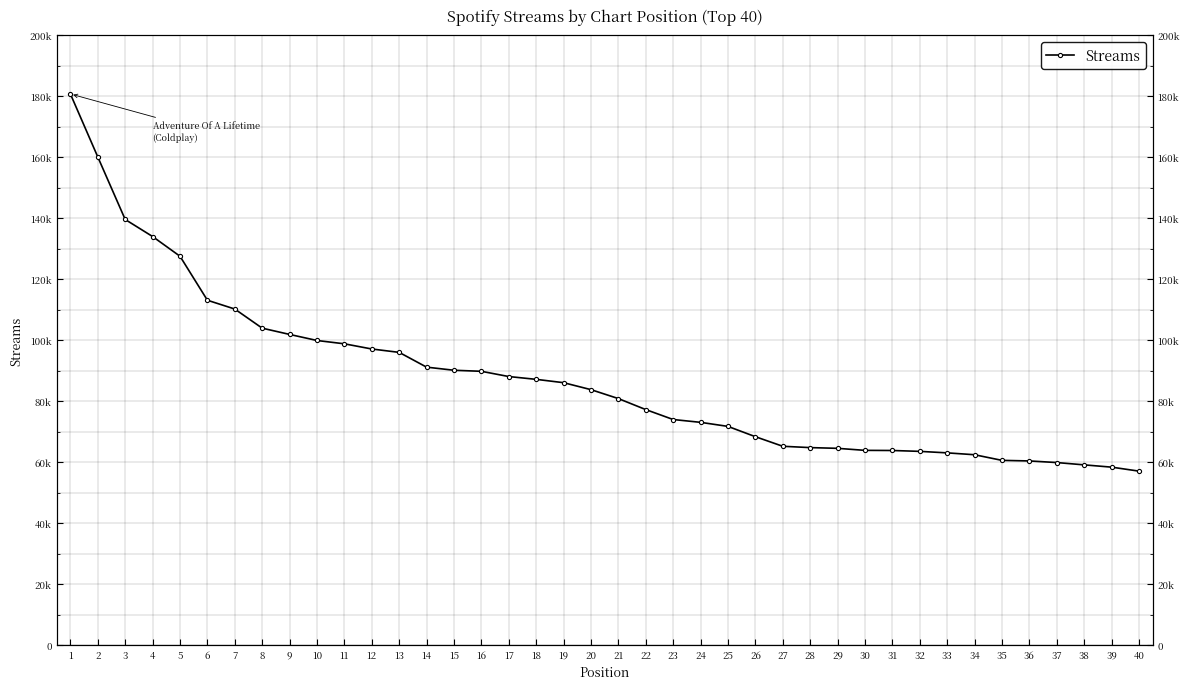

What is the change in value from 6 to 9?

-11210